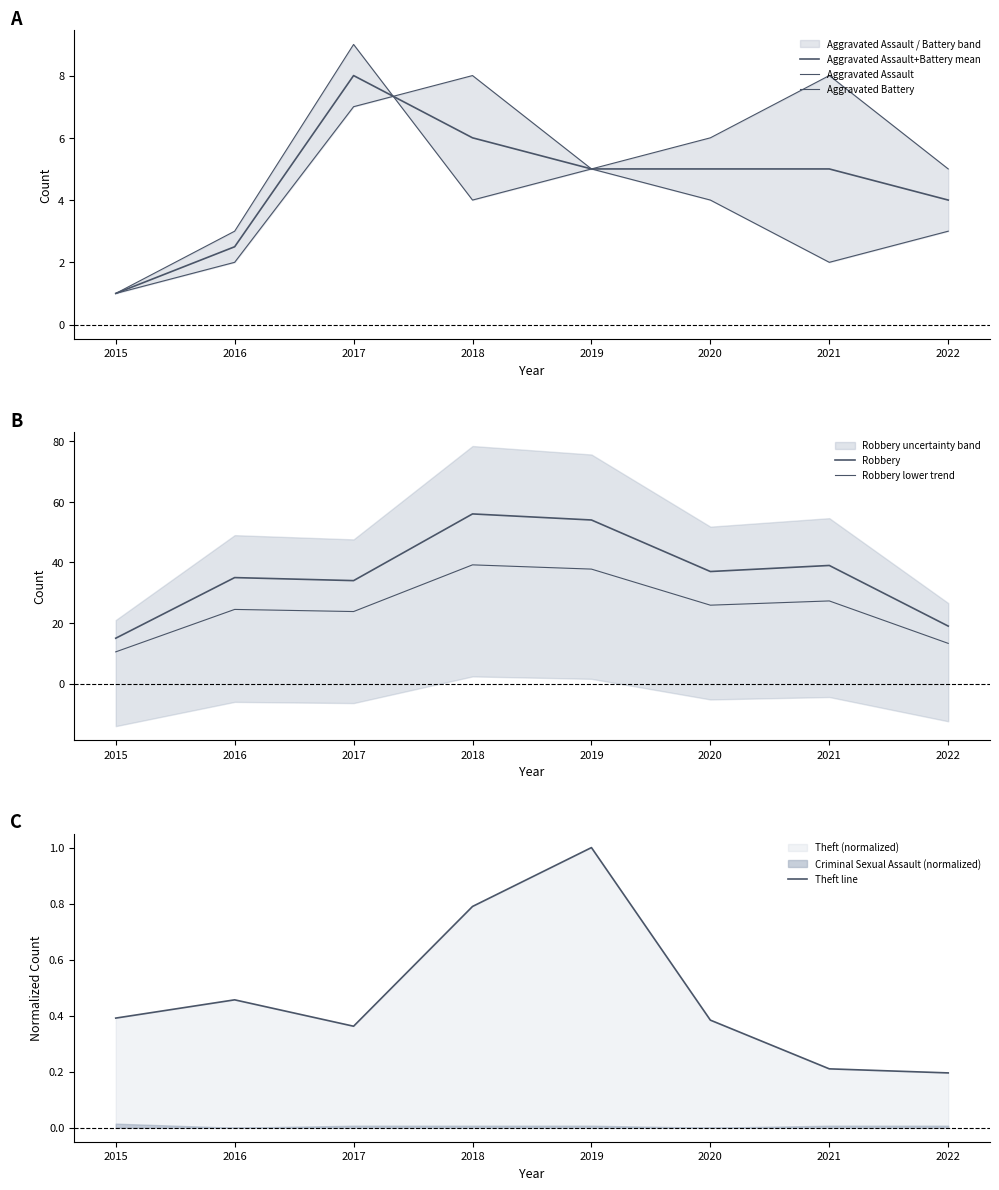

How many Aggravated Battery values are between 4 and 8?

5